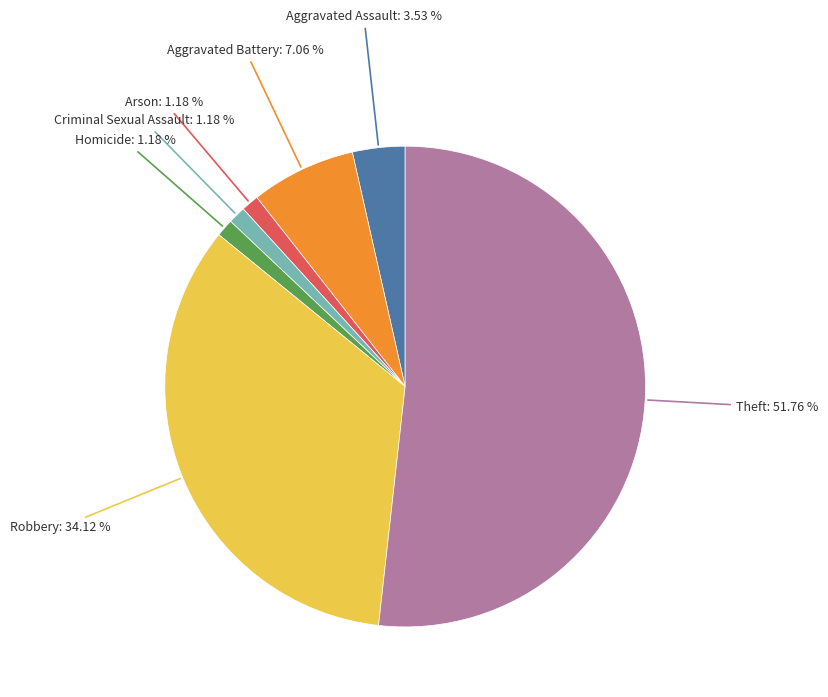

Is there any slice that represents more than half of the pie?

Yes